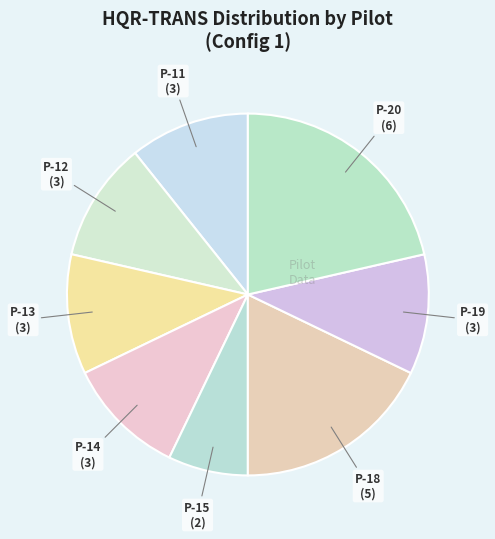

What is the smallest slice in the pie chart?

P-15